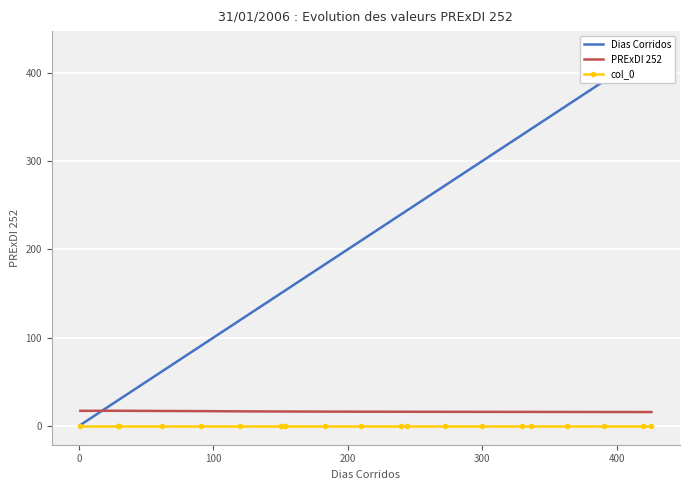

True or false: PRExDI 252 and col_0 intersect in this chart.

False